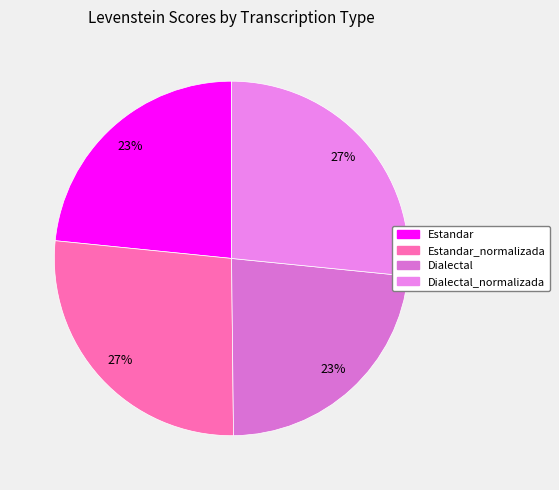

How many slices are in this pie chart?

4